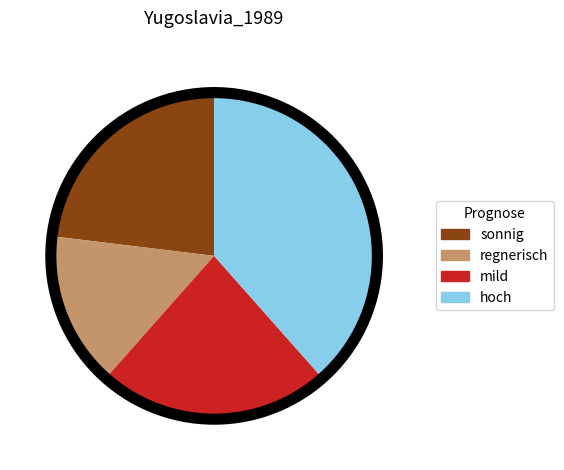

Is there any slice that represents more than half of the pie?

No